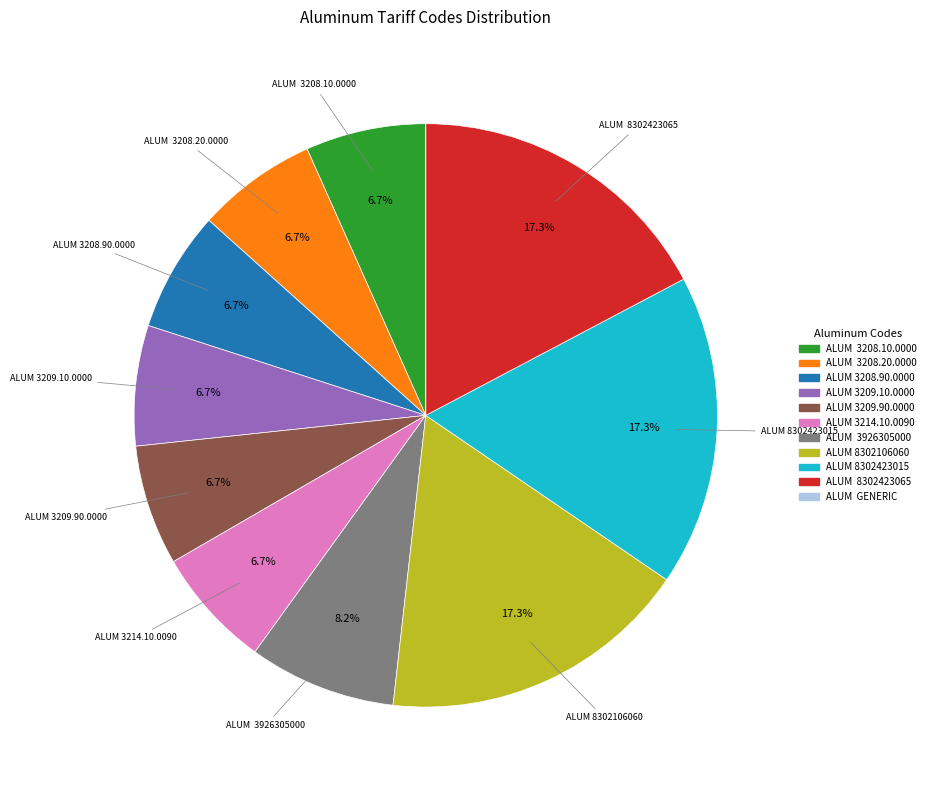

Does any single category account for the majority?

No